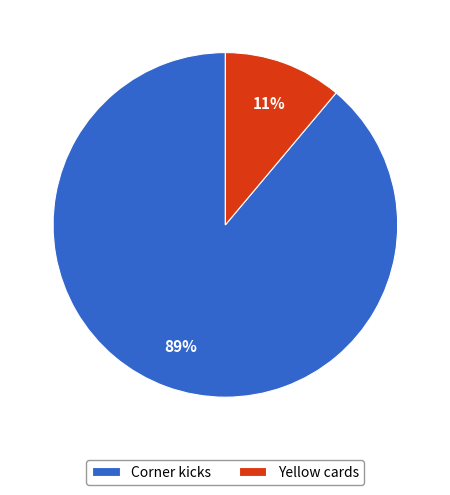

How many segments does this pie chart have?

2